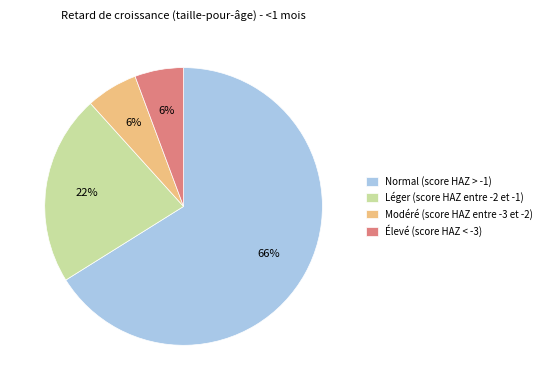

Which slice is the largest?

Normal (score HAZ > -1)